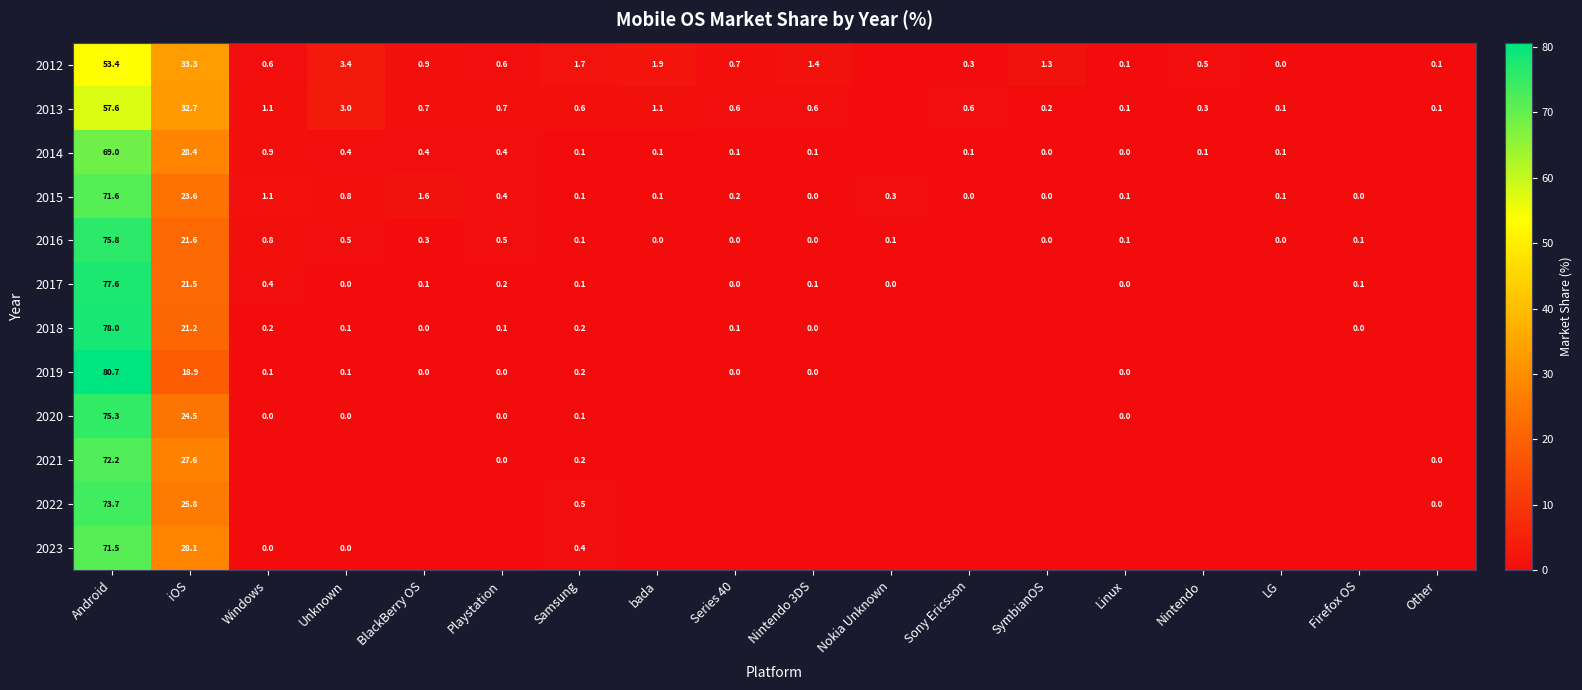

Is it true that 2021 equals 46.4 at bada?

False